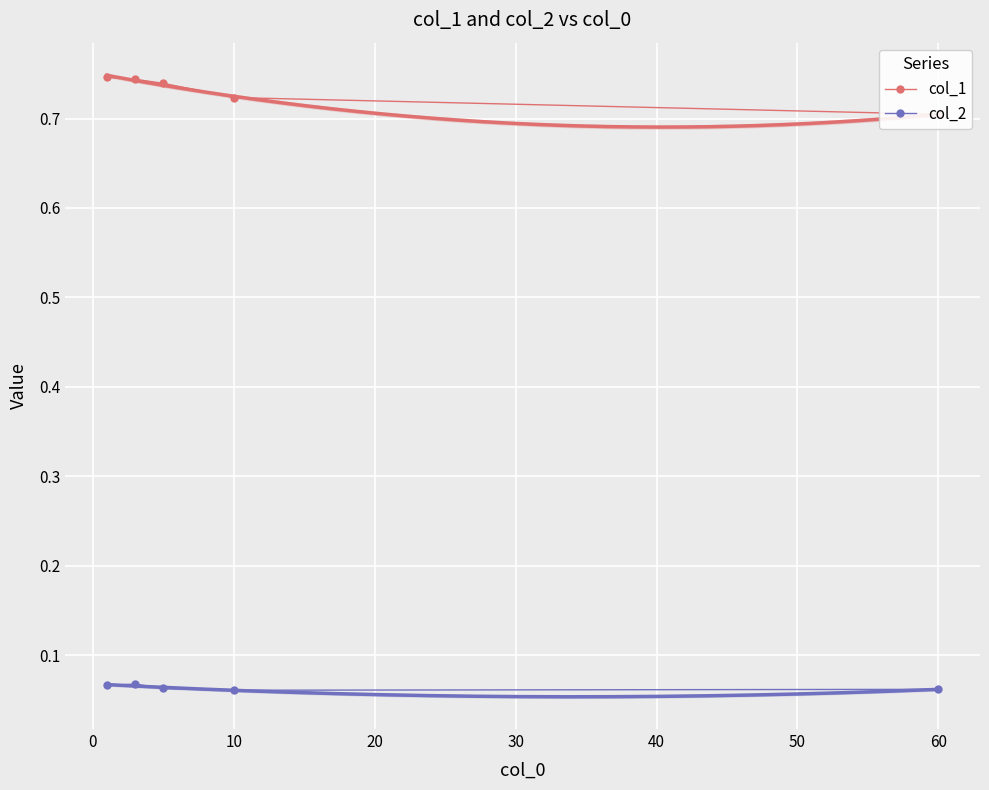

True or false: col_2 has more than 0 interior local peaks.

True